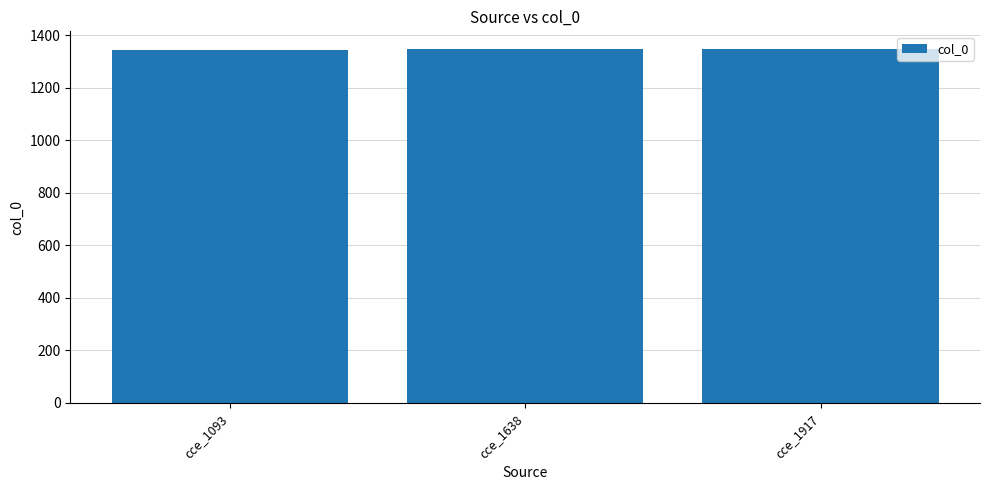

How many distinct data groups are displayed?

1